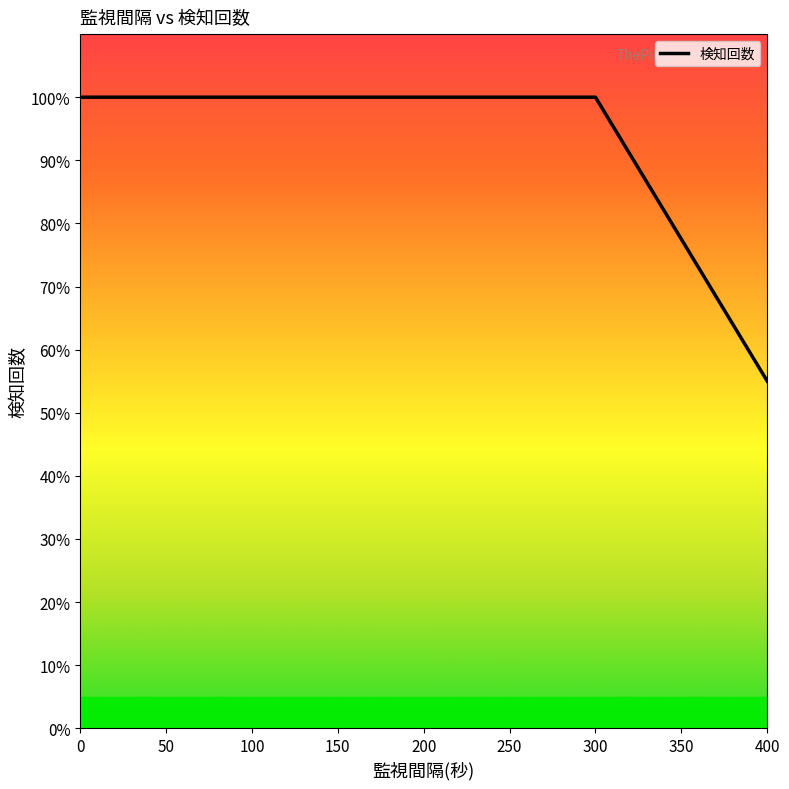

What is the greatest value displayed?

1.0